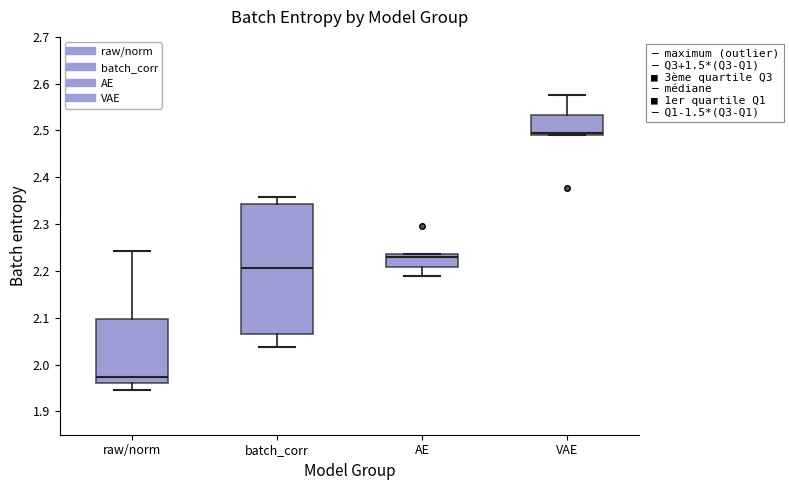

Which box is the tallest, from its lower edge to its upper edge?

batch_corr